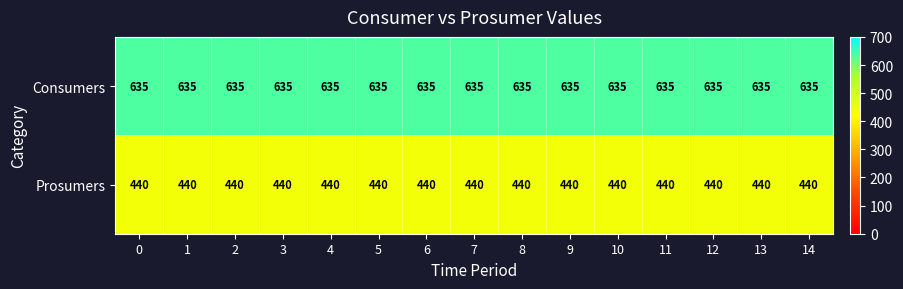

What is the sum of the Prosumers values at 14 and 5?

880